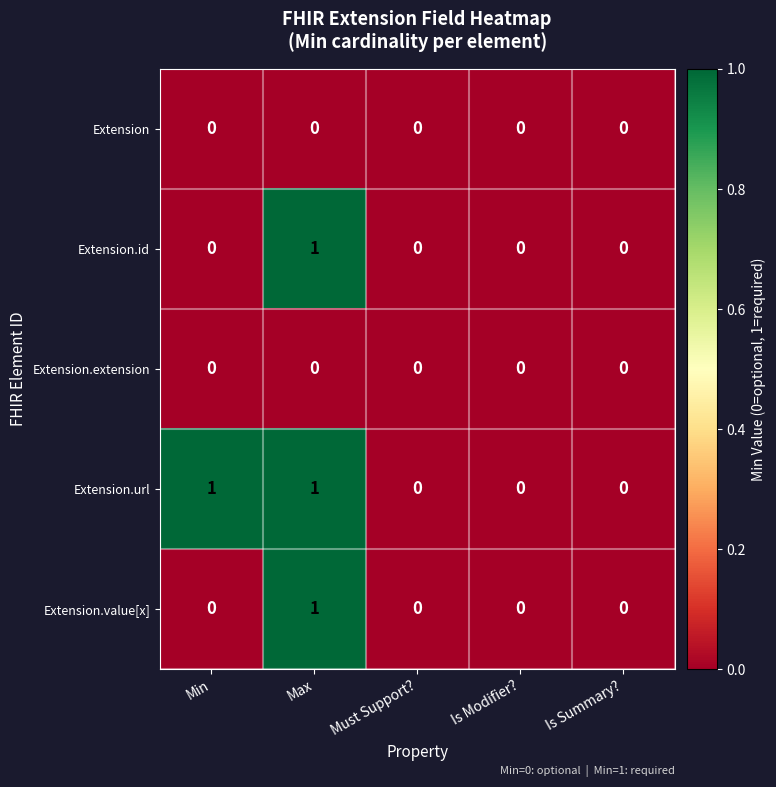

The Extension.url series shows 0 at Is Modifier?. True or false?

True